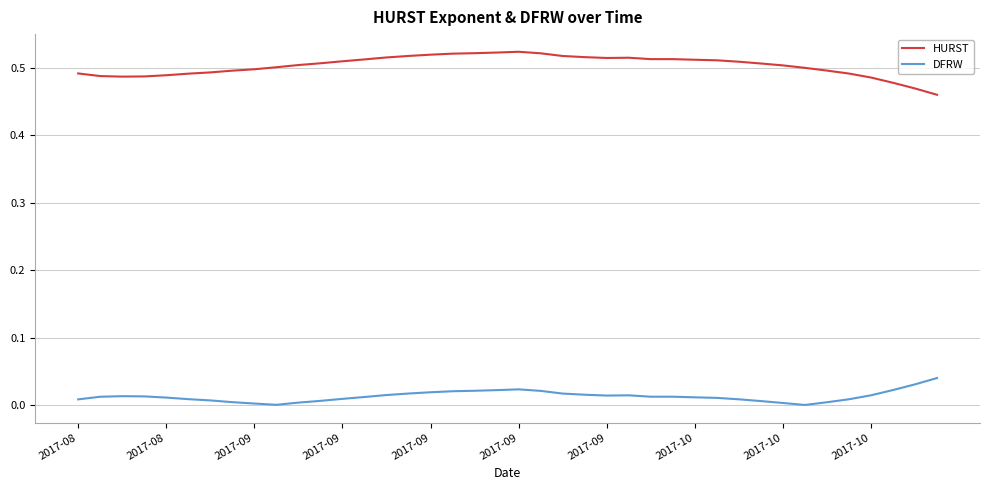

True or false: DFRW and HURST cross at least once.

False